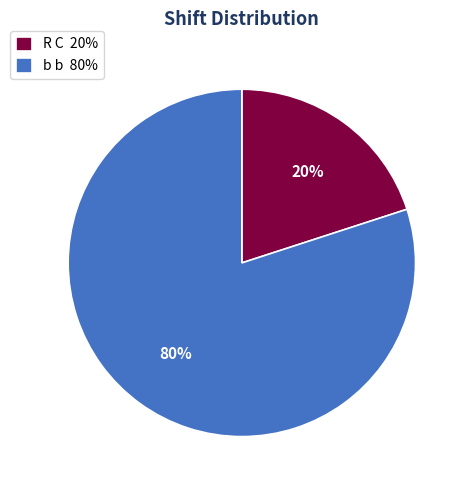

Is the sum of R C 20% and b b 80% greater than half?

Yes